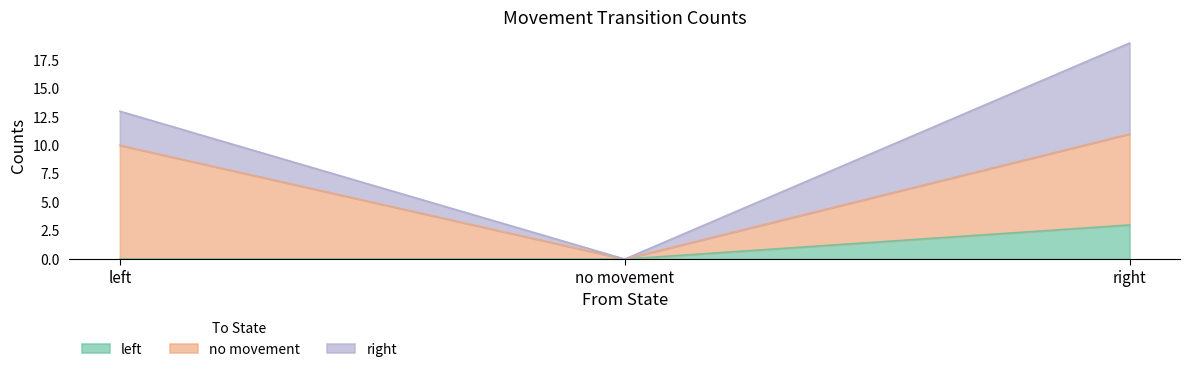

What are all the series names shown in the legend?

left, no movement, right